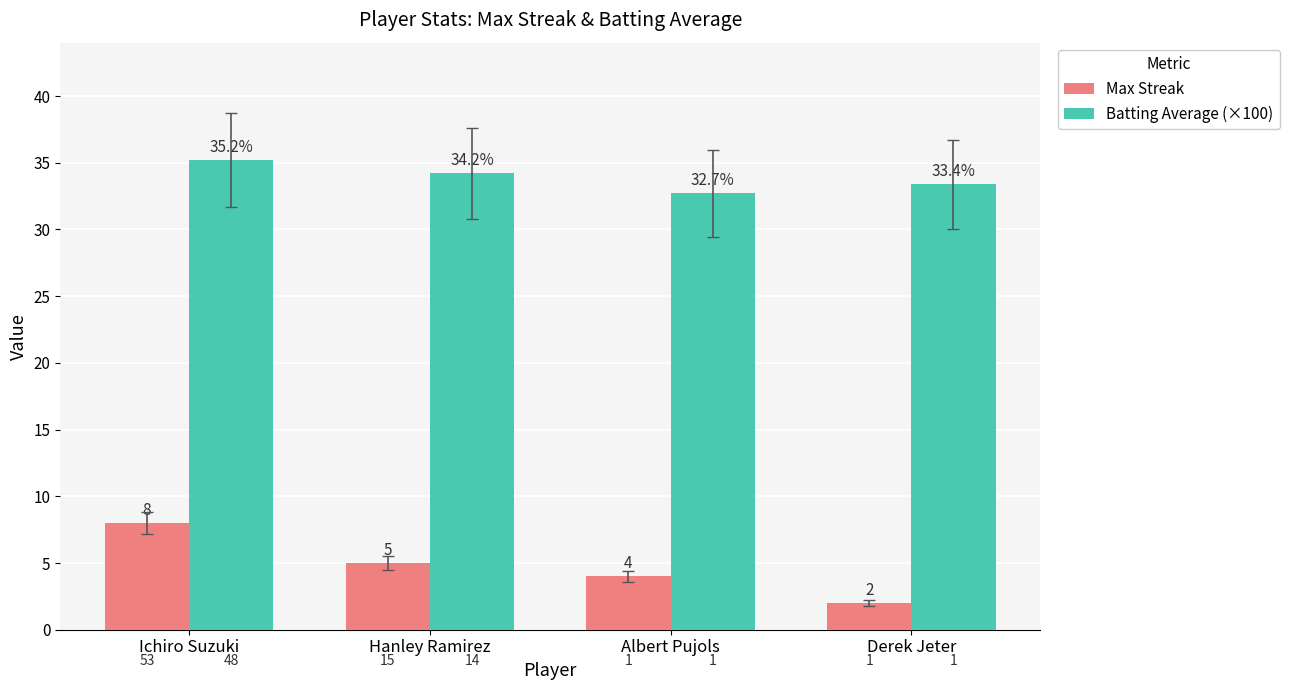

Reading left to right, list all the values displayed in this chart.

Max Streak: Ichiro Suzuki=8.0	Hanley Ramirez=5.0	Albert Pujols=4.0	Derek Jeter=2.0
Batting Average (×100): Ichiro Suzuki=35.2	Hanley Ramirez=34.2	Albert Pujols=32.7	Derek Jeter=33.4